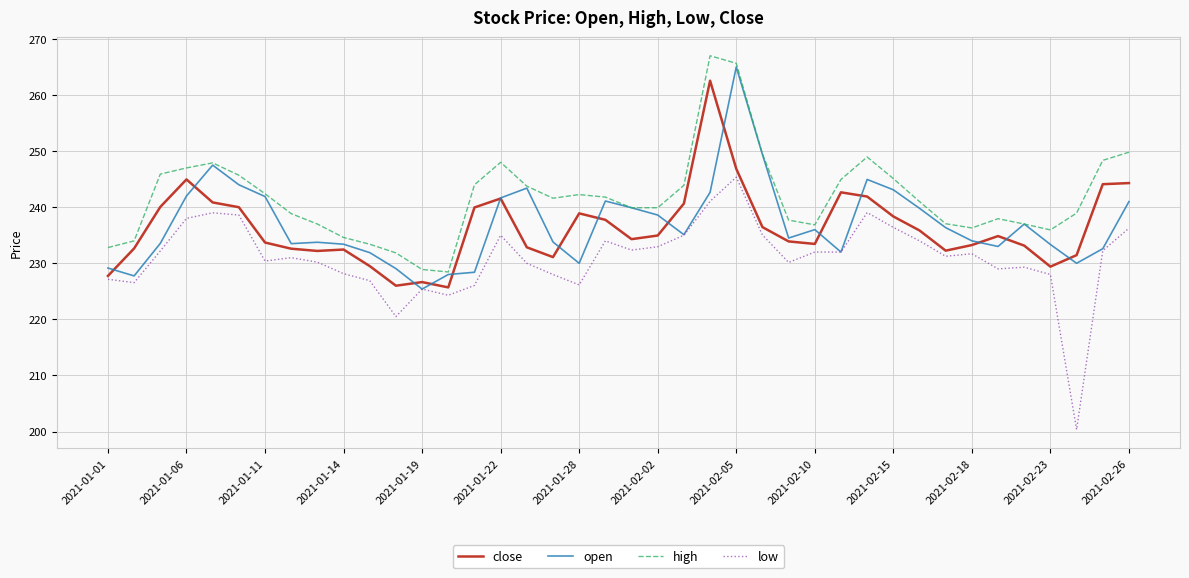

True or false: high and low intersect in this chart.

False